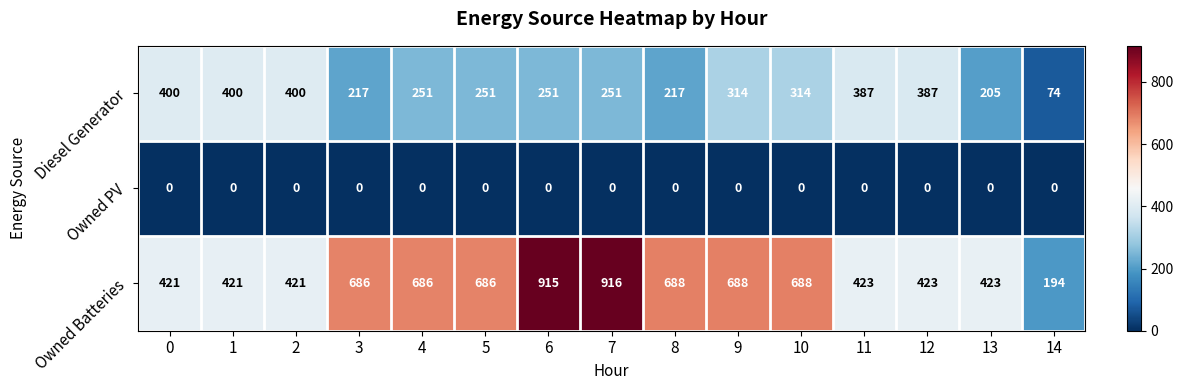

At which category does the chart reach its peak across all series?

7